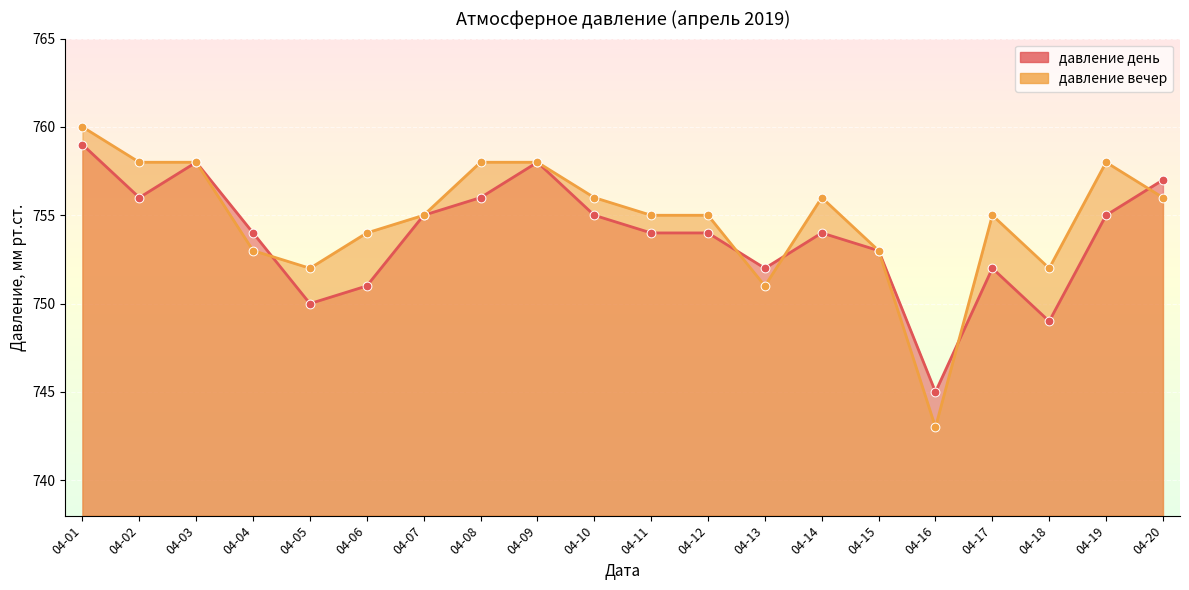

Which series reaches the minimum Y coordinate?

давление вечер